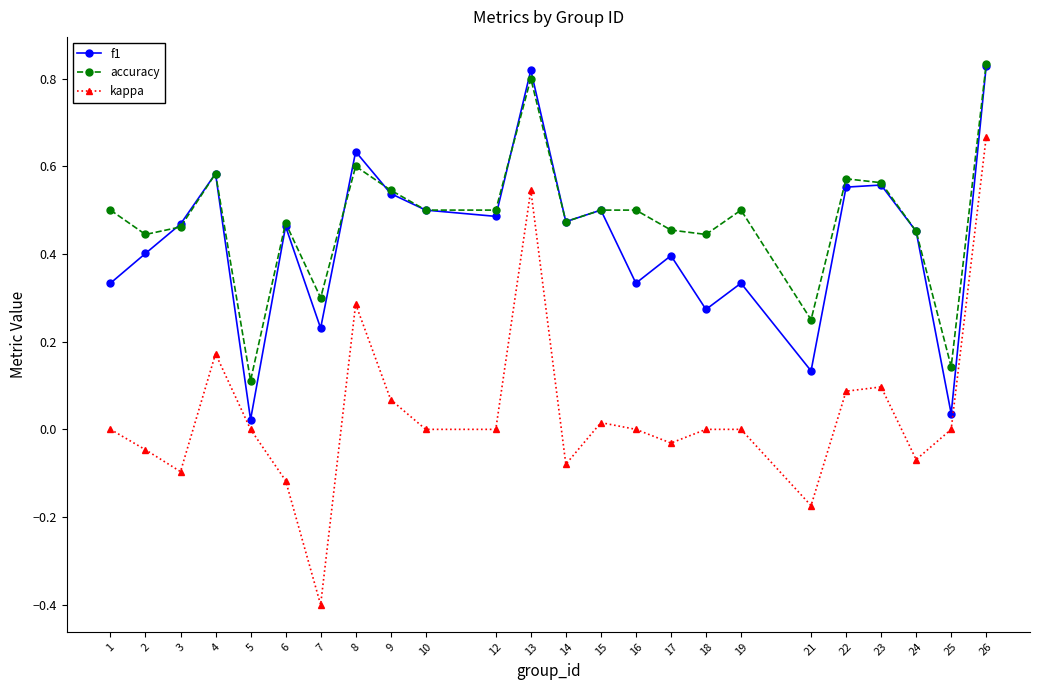

Does the chart have visible grid lines?

No